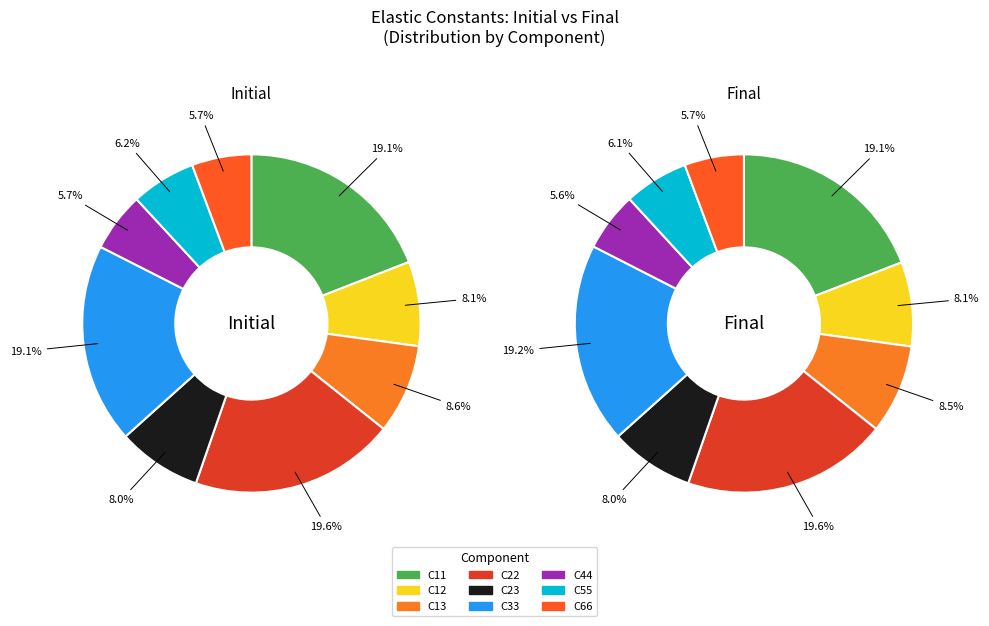

The C66 slice represents 6% of the pie. True or false?

True